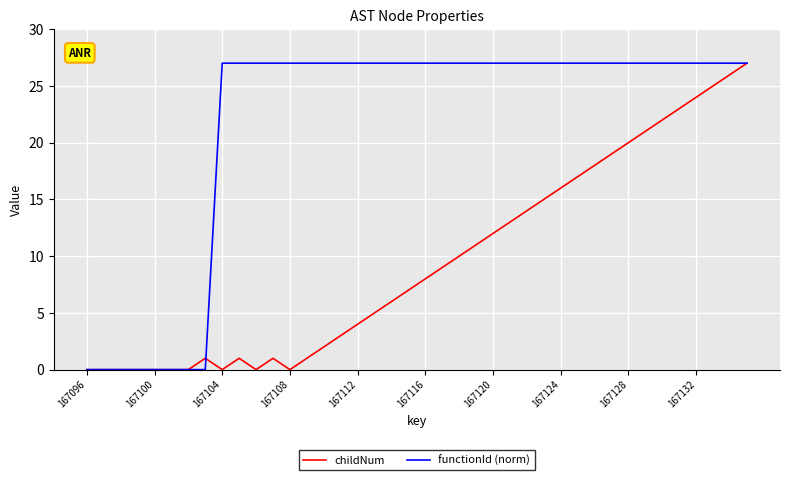

What are all the series names shown in the legend?

childNum, functionId (norm)